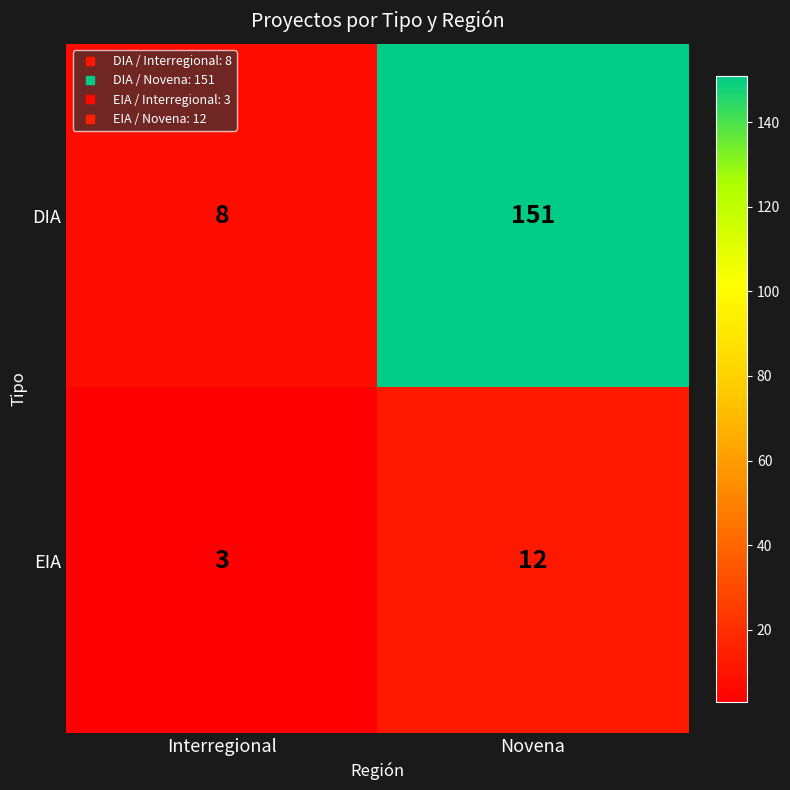

What is the minimum value shown in the chart?

3